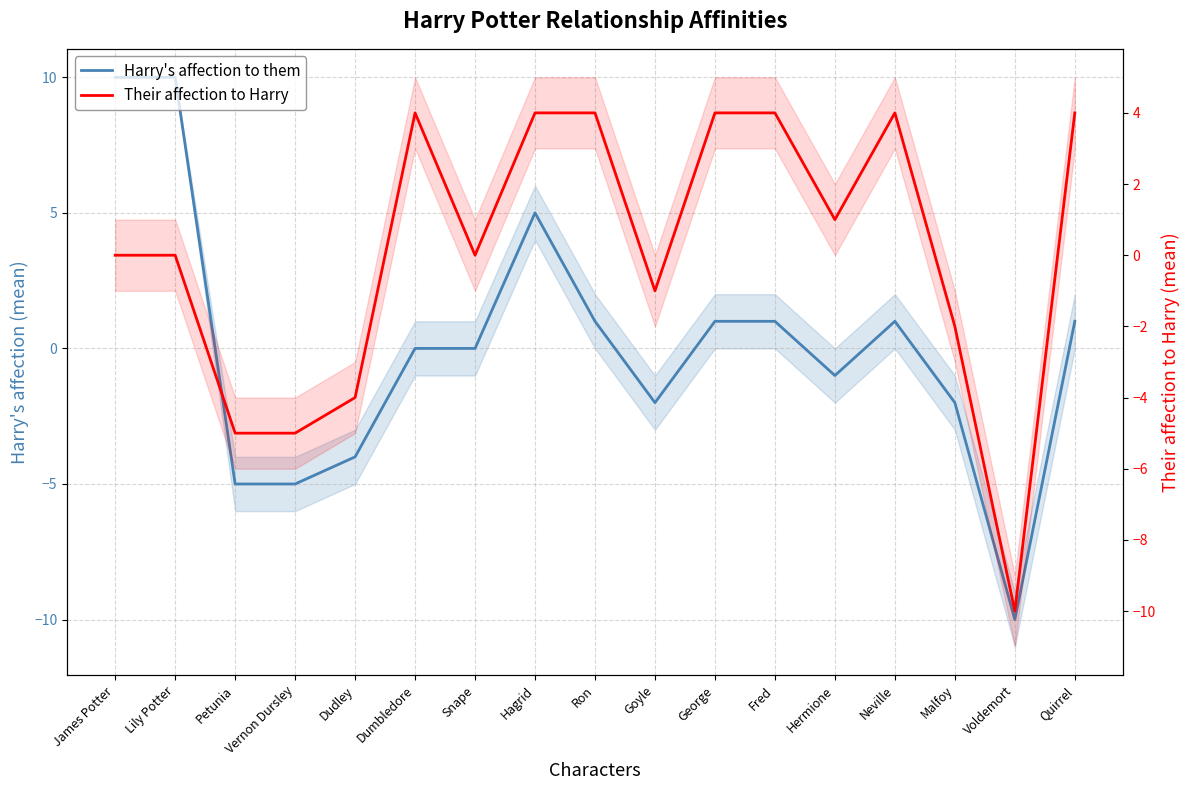

True or false: Their affection to Harry has a value of -2 at Malfoy.

True